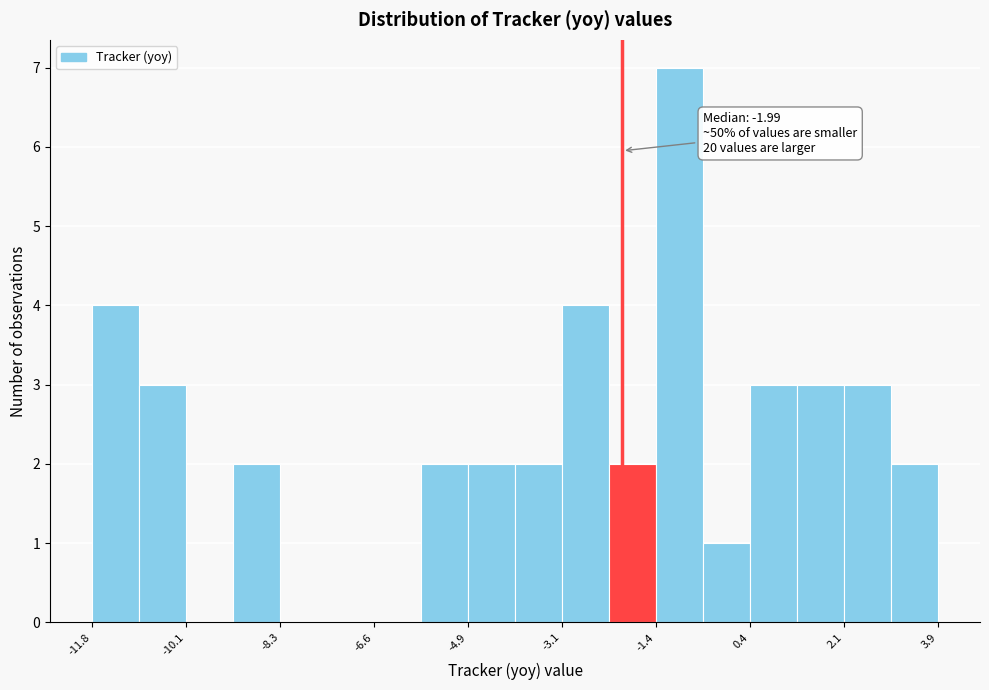

Over which range of the x-axis is the bar tallest?

-1.4 to -0.4